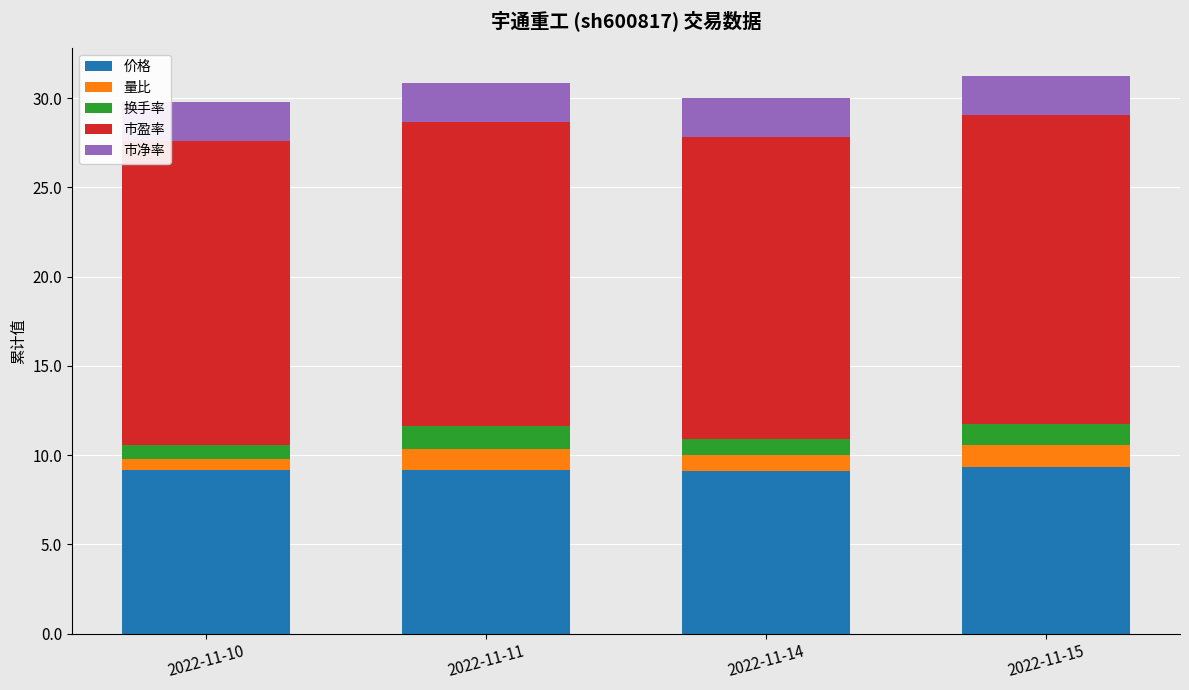

Is it true that 价格 equals 12.2 at 2022-11-11?

False